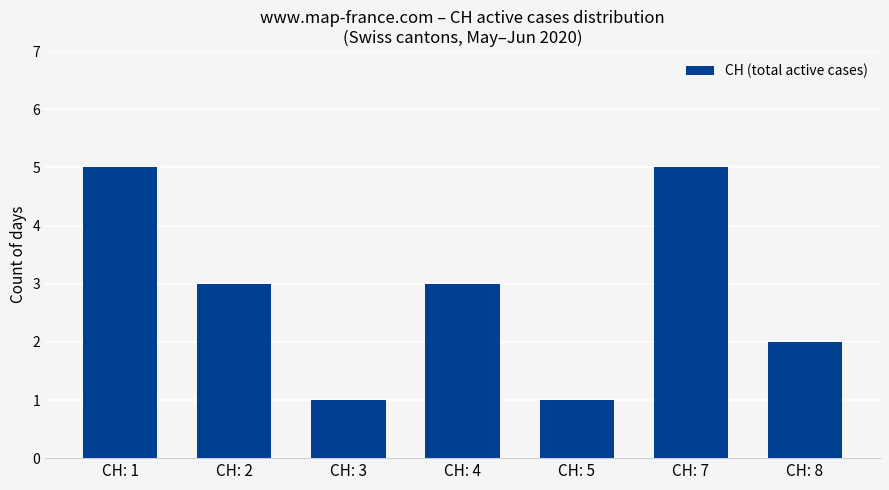

What is the value of the 3rd bar from the left?

1